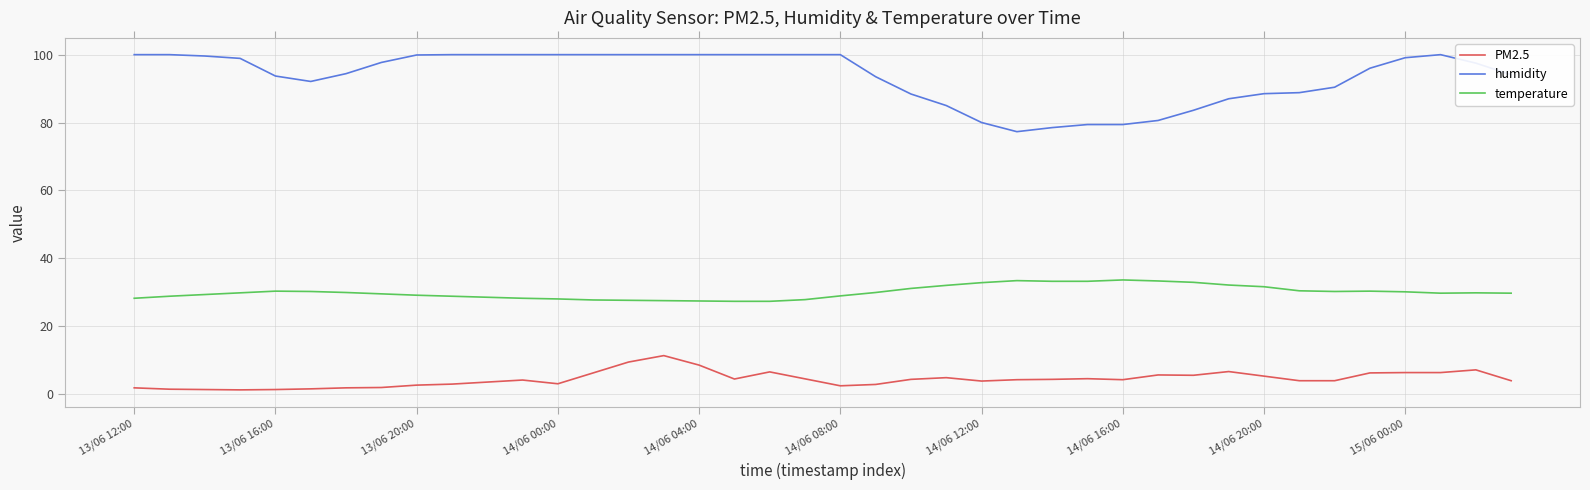

What is the difference between the maximum and minimum values in the temperature series?

6.3